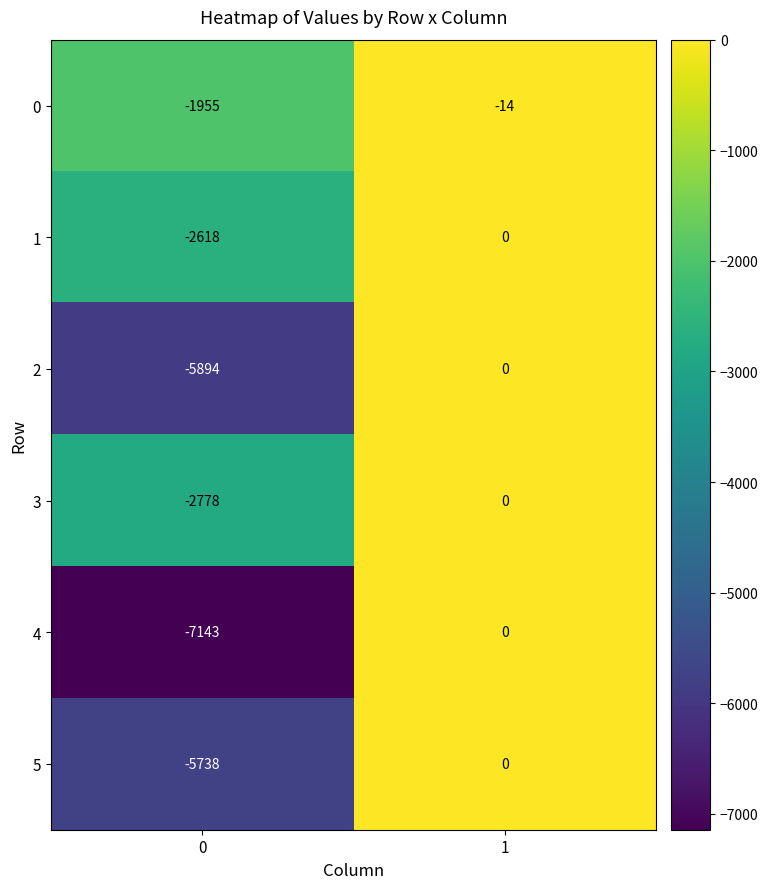

What is the minimum value shown in the chart?

-7143